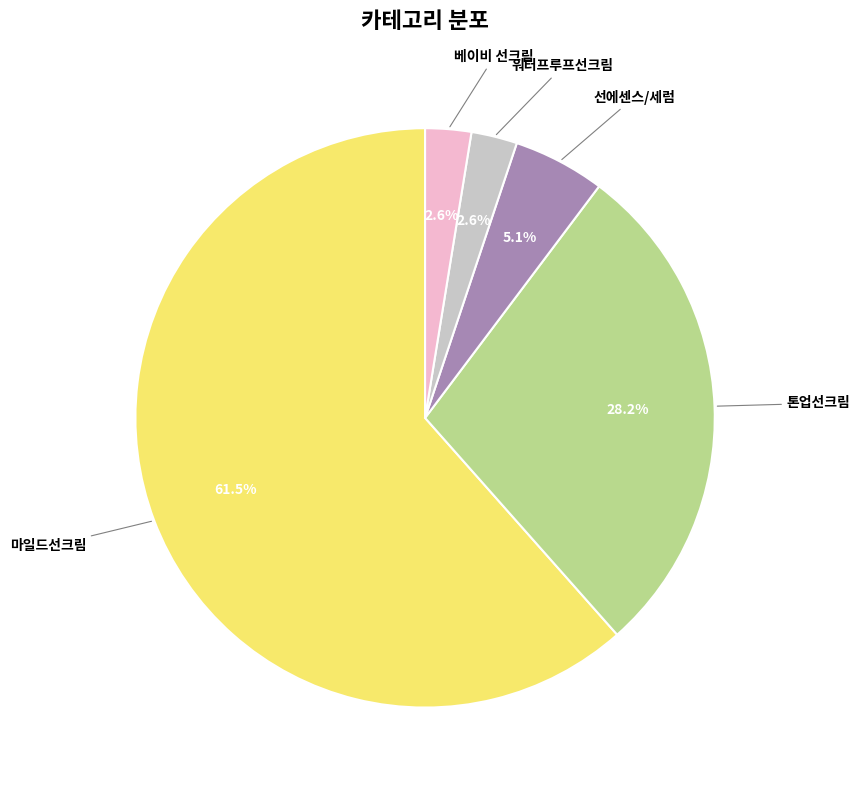

Does any single category account for the majority?

Yes